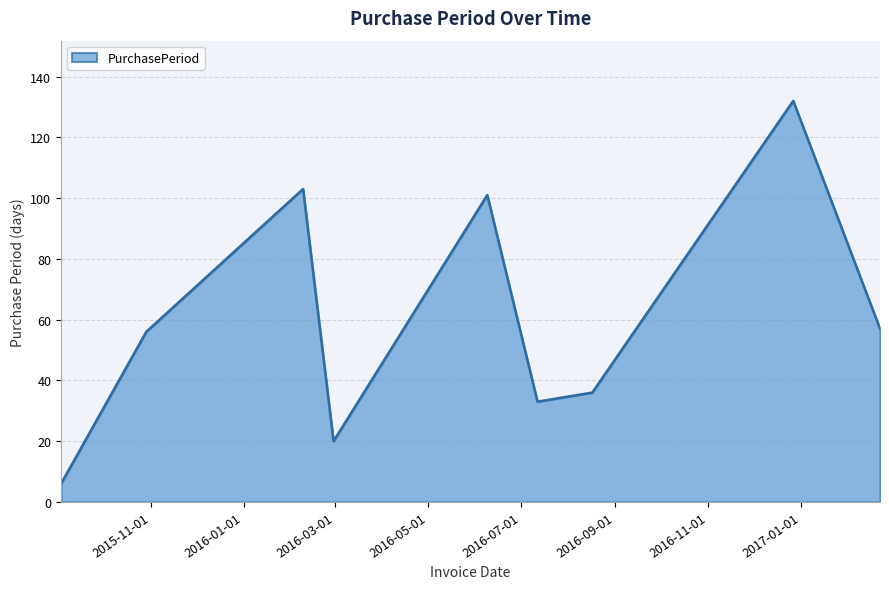

What is the sum of all values?

544